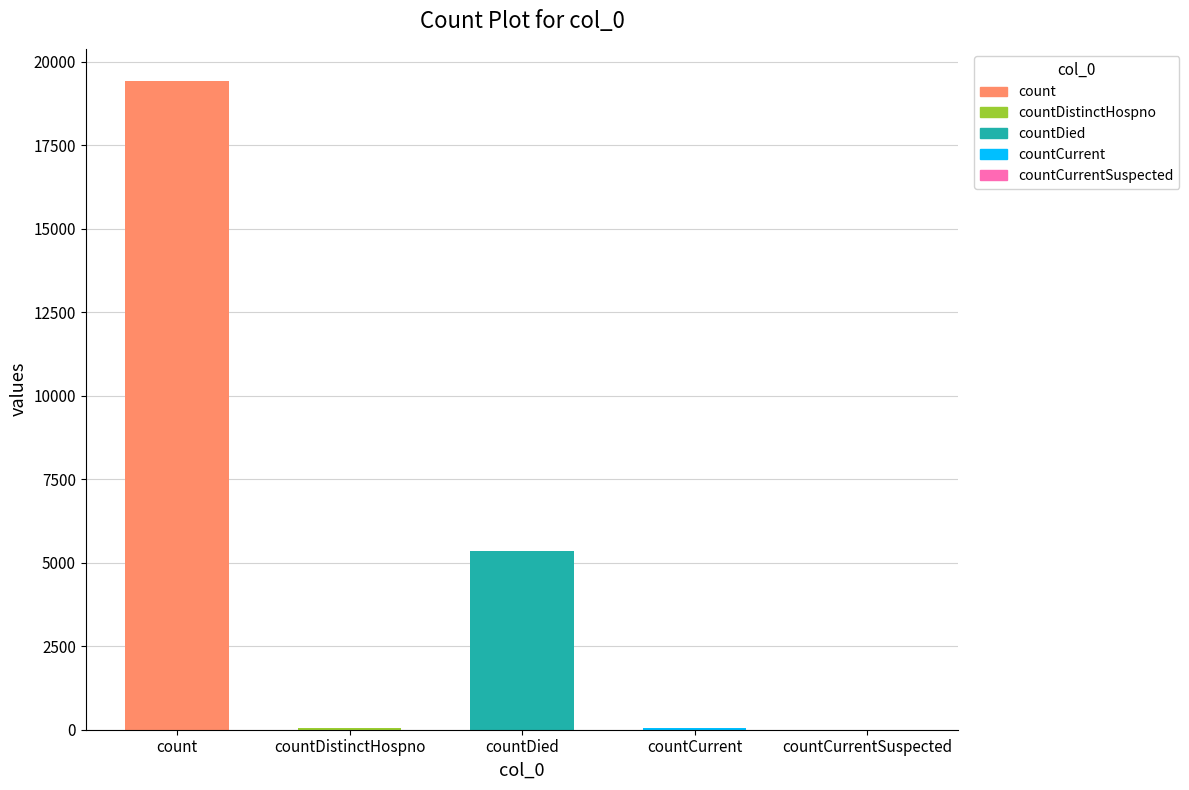

What is the sum of the values at countDistinctHospno and count?

19458